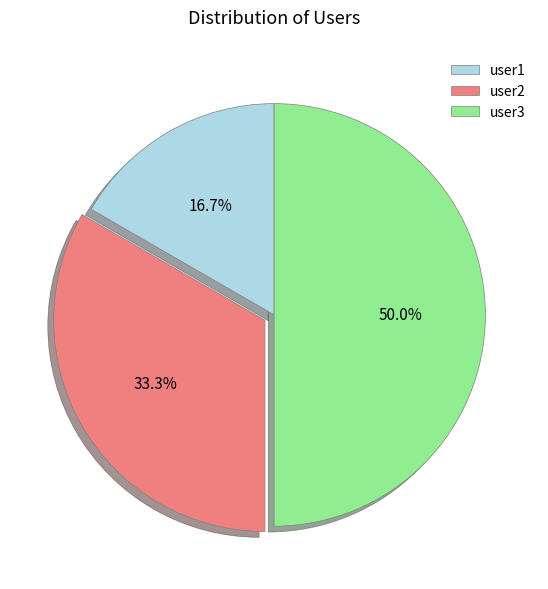

What portion of the pie excludes user2?

66.7%